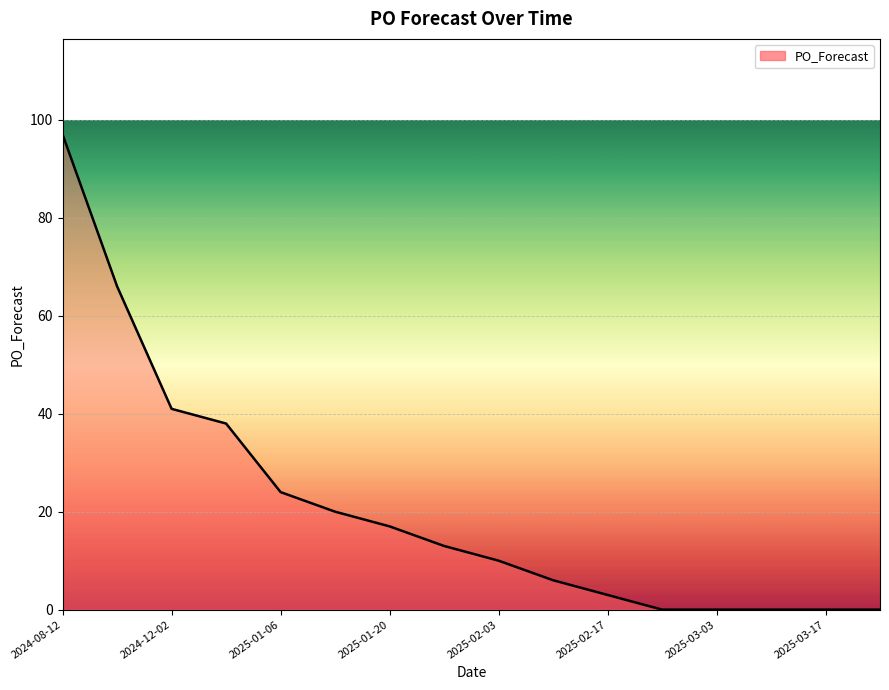

What is the maximum value shown in the chart?

97